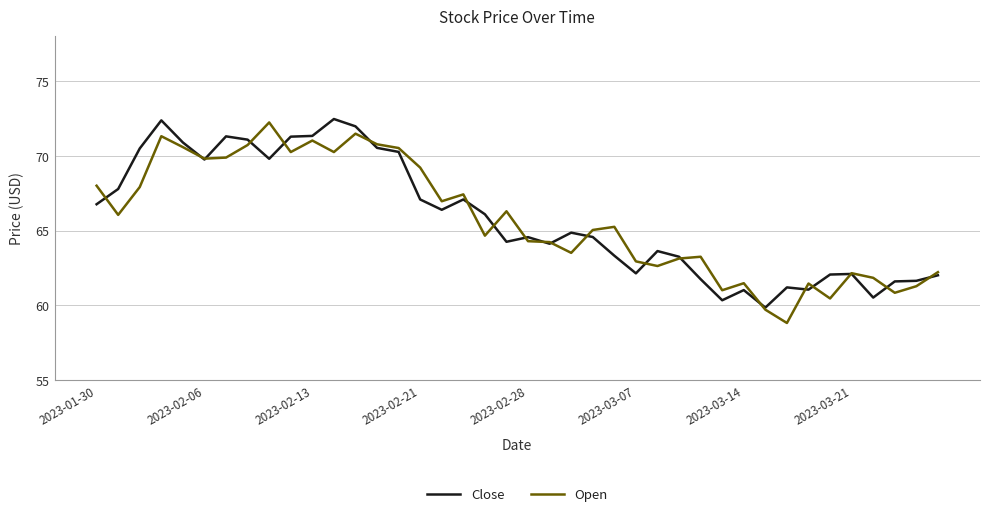

In Open, how many points are higher than both neighbors (excluding endpoints)?

11